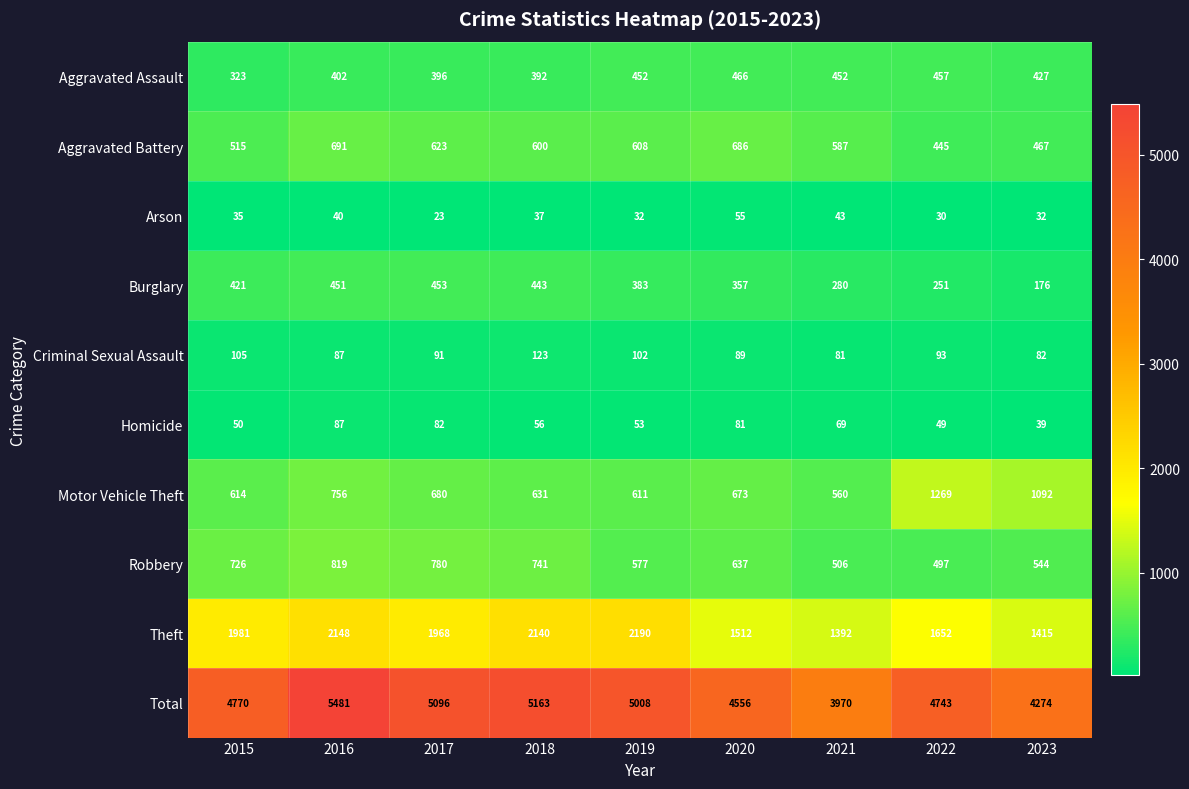

The value of Motor Vehicle Theft at 2017 is 146. True or false?

False